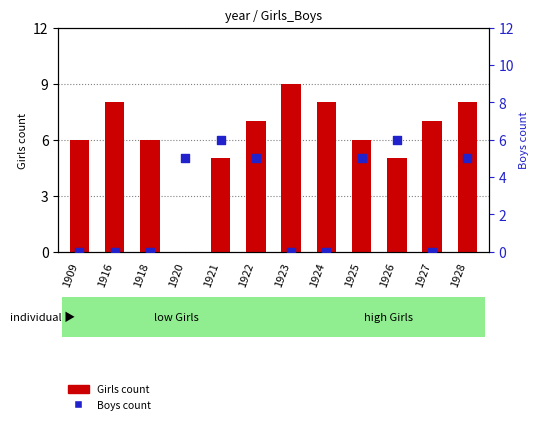

What are all the series names shown in the legend?

Girls count, Boys count